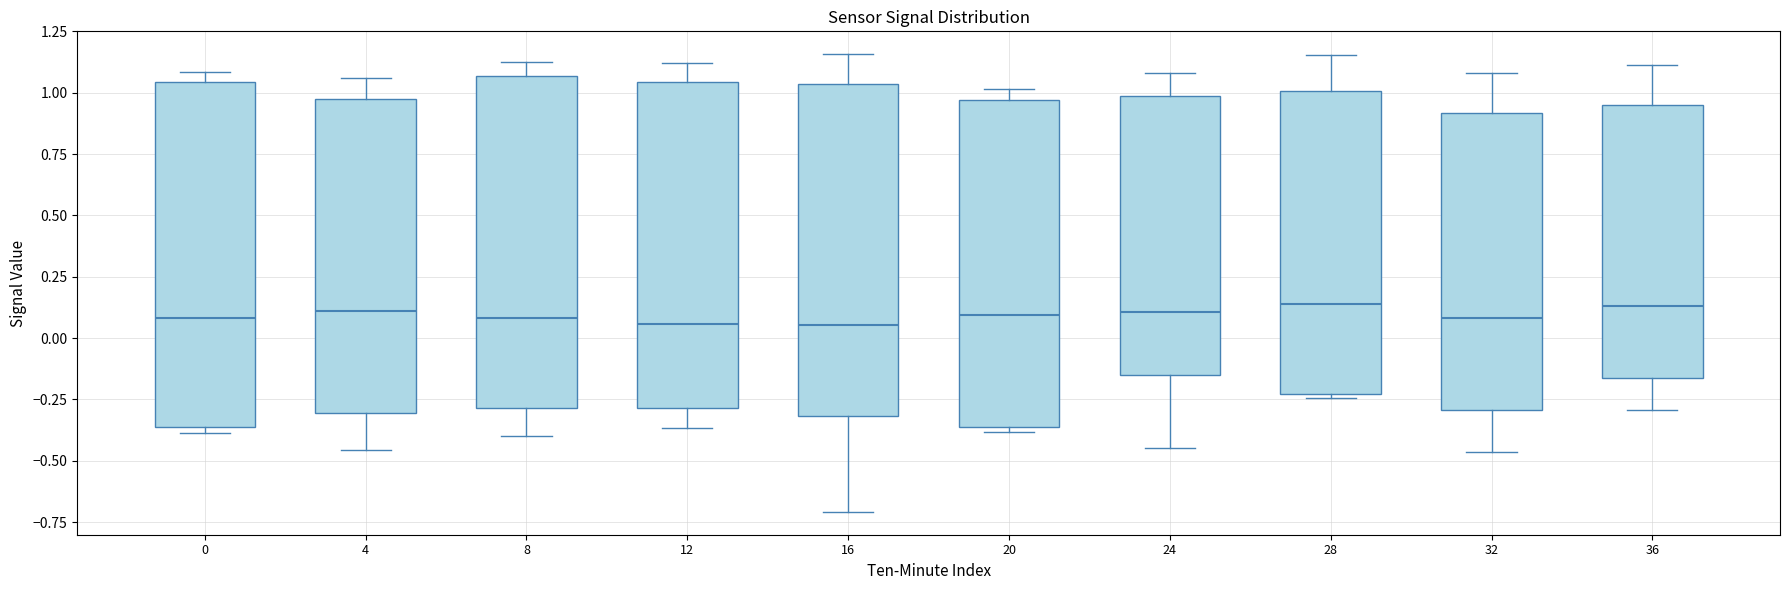

Reading left to right, transcribe this box plot: for each box, give where its median line is, the range the box spans, and where its two whiskers end, as read against the y-axis. The values are not printed on the chart, so give them approximately, as read against the axis.

0: median 0.10, box -0.35 to 1.05, whiskers -0.40 to 1.10
4: median 0.10, box -0.30 to 0.95, whiskers -0.45 to 1.05
8: median 0.10, box -0.30 to 1.05, whiskers -0.40 to 1.15
12: median 0.05, box -0.30 to 1.05, whiskers -0.35 to 1.10
16: median 0.05, box -0.30 to 1.05, whiskers -0.70 to 1.15
20: median 0.10, box -0.35 to 0.95, whiskers -0.40 to 1.00
24: median 0.10, box -0.15 to 1.00, whiskers -0.45 to 1.10
28: median 0.15, box -0.25 to 1.00, whiskers -0.25 to 1.15
32: median 0.10, box -0.30 to 0.90, whiskers -0.45 to 1.10
36: median 0.15, box -0.15 to 0.95, whiskers -0.30 to 1.10